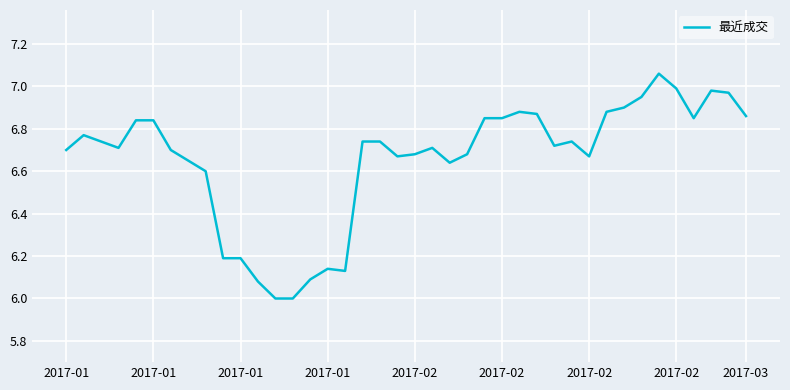

How many lines are shown in the chart?

1